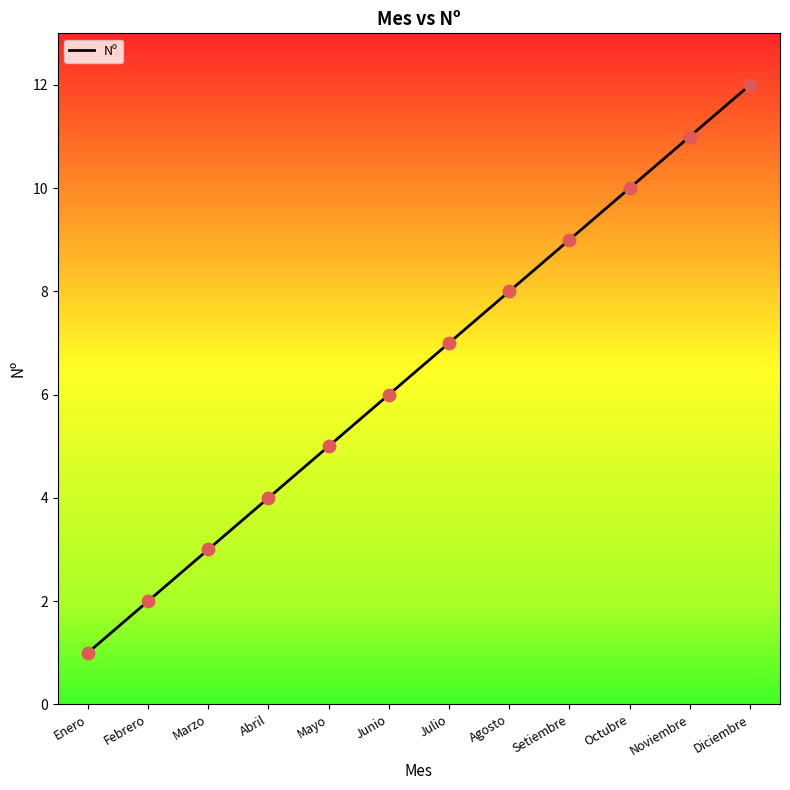

Between Mayo and Diciembre, which is larger?

Diciembre